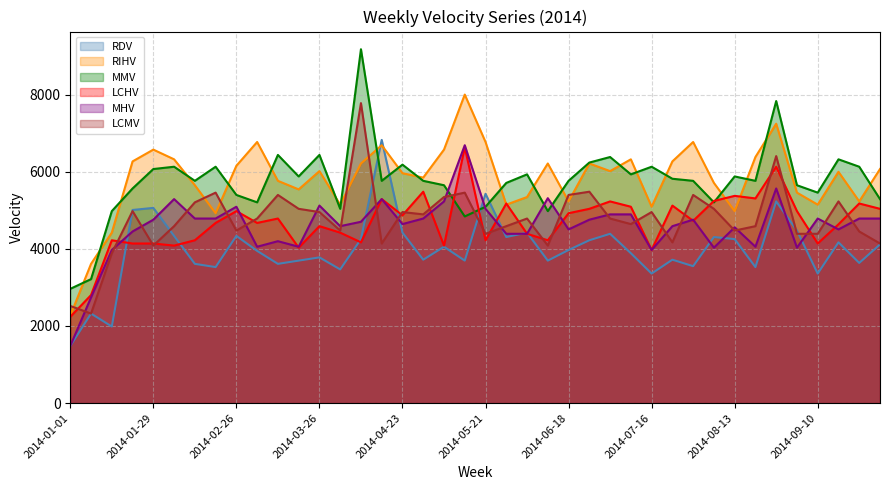

How many data points in MMV are above 5766?

18